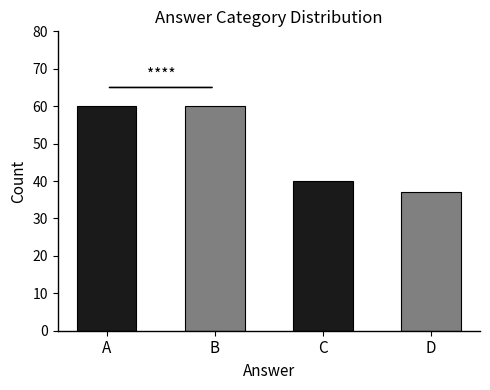

Reading right to left, transcribe all the data shown in this chart.

D=37	C=40	B=60	A=60